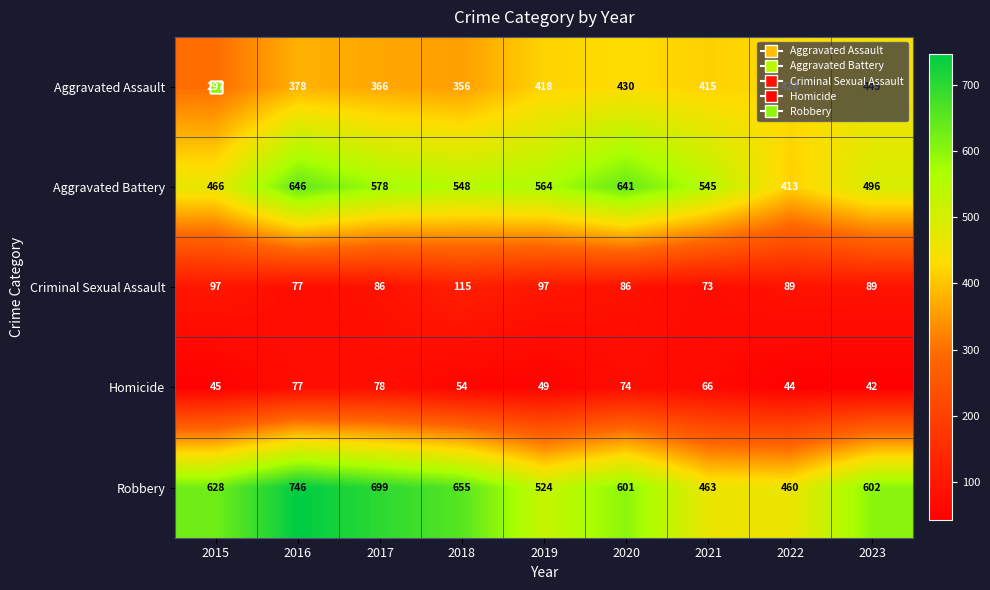

The Homicide series shows 126 at 2017. True or false?

False